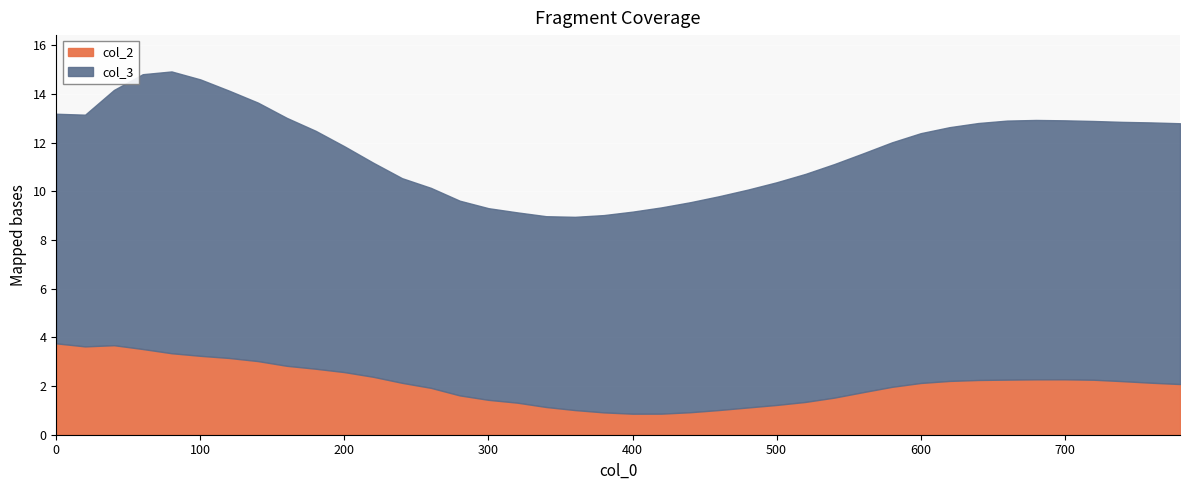

What value does the col_3 series have at 520?

9.4